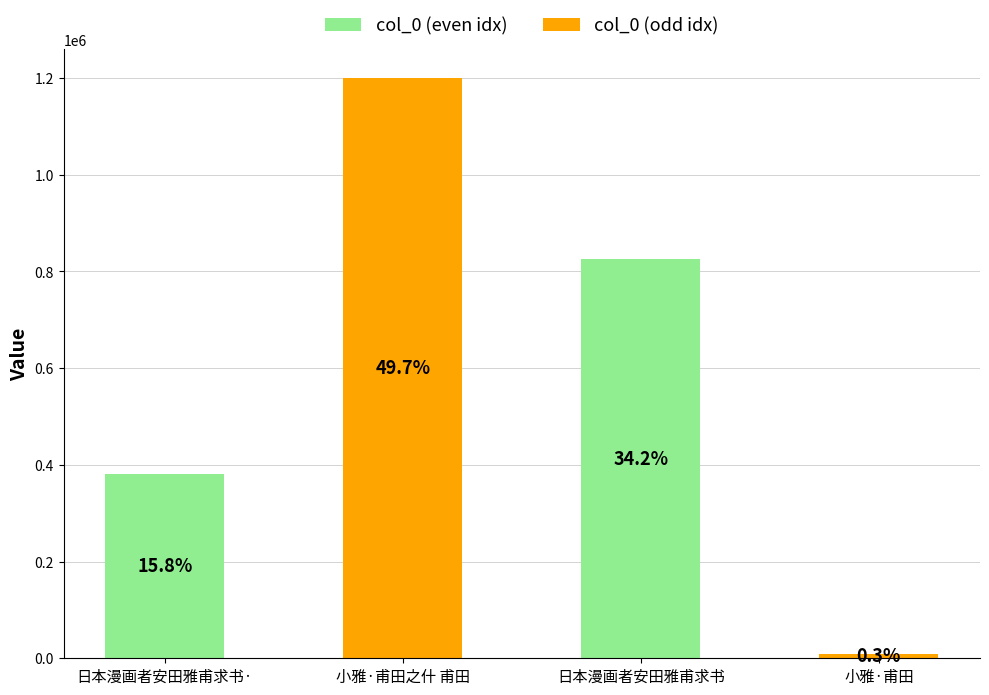

What is the difference between the second highest and second lowest values?

444731